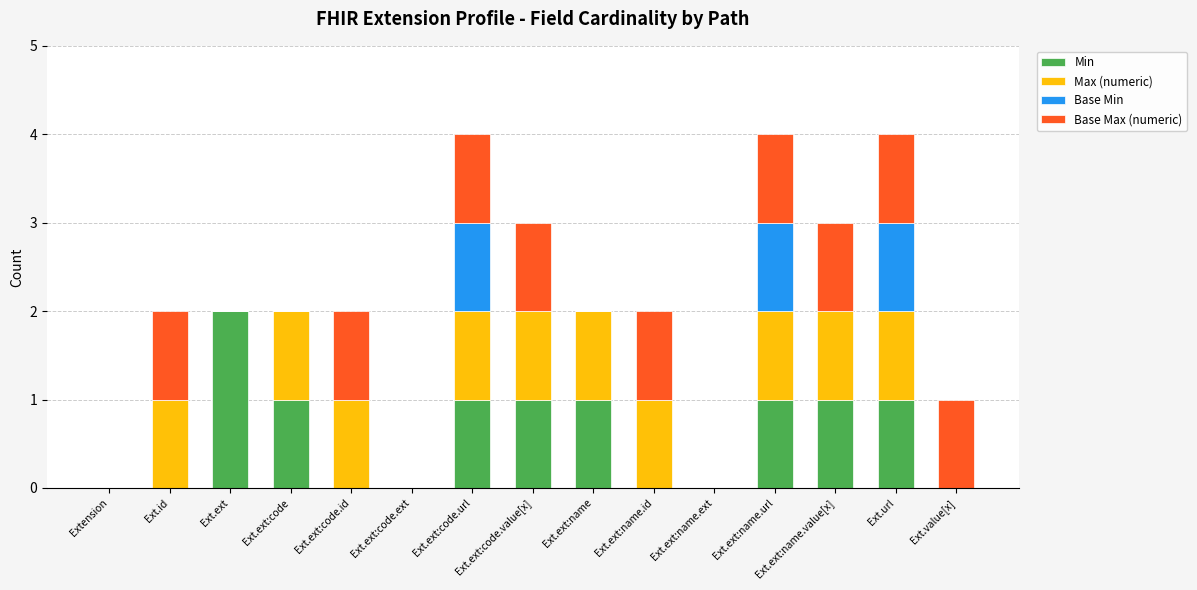

At which label does Min reach its peak?

Ext.ext